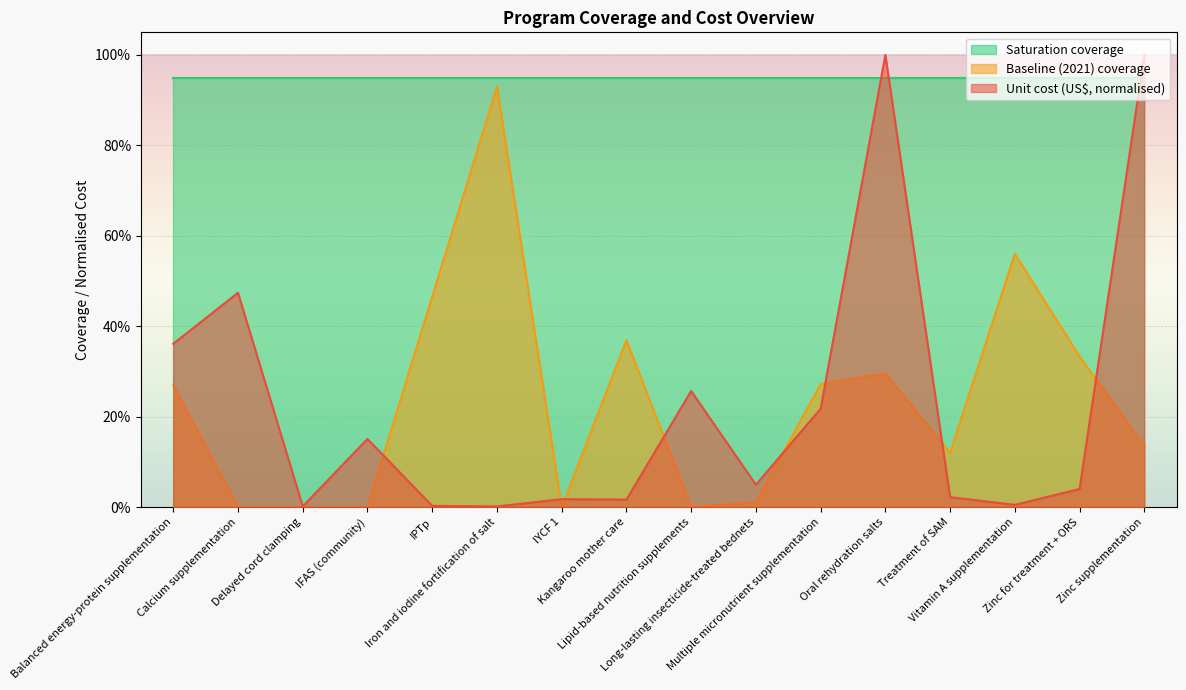

What is the average value of the Unit cost (US$) series?

0.2